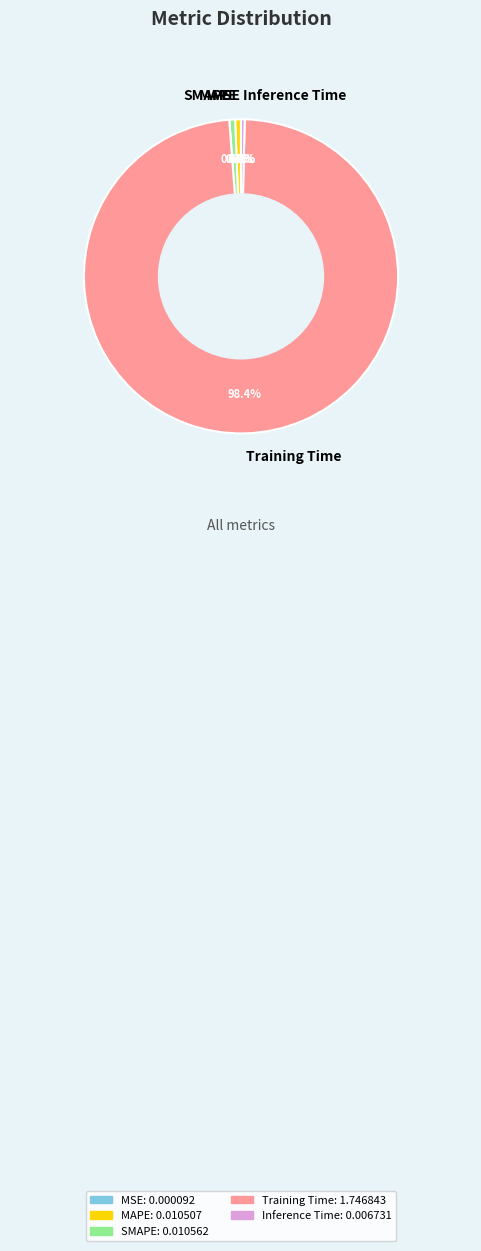

What is the largest slice in the pie chart?

Training Time